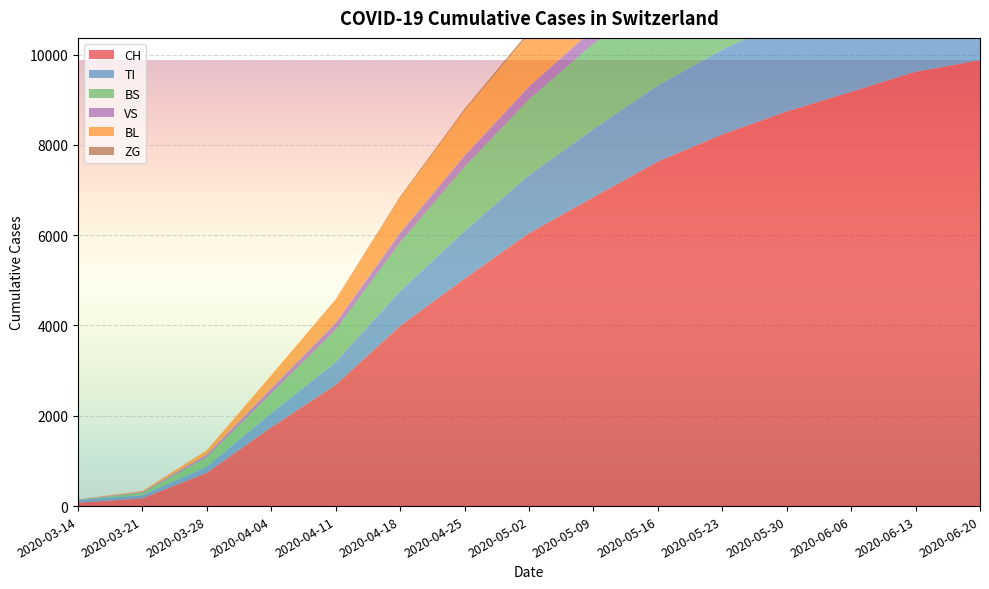

Reading left to right, transcribe all the data shown in this chart.

CH: 2020-03-14=76	2020-03-21=172	2020-03-28=736	2020-04-04=1742	2020-04-11=2680	2020-04-18=3986	2020-04-25=5033	2020-05-02=6041	2020-05-09=6837	2020-05-16=7627	2020-05-23=8229	2020-05-30=8738	2020-06-06=9173	2020-06-13=9618	2020-06-20=9876
TI: 2020-03-14=61	2020-03-21=68	2020-03-28=136	2020-04-04=314	2020-04-11=507	2020-04-18=771	2020-04-25=1056	2020-05-02=1282	2020-05-09=1510	2020-05-16=1686	2020-05-23=1876	2020-05-30=2039	2020-06-06=2165	2020-06-13=2269	2020-06-20=2375
BS: 2020-03-14=4	2020-03-21=57	2020-03-28=211	2020-04-04=434	2020-04-11=714	2020-04-18=1080	2020-04-25=1421	2020-05-02=1682	2020-05-09=1891	2020-05-16=2035	2020-05-23=2174	2020-05-30=2278	2020-06-06=2384	2020-06-13=2484	2020-06-20=2577
VS: 2020-03-14=6	2020-03-21=17	2020-03-28=53	2020-04-04=112	2020-04-11=152	2020-04-18=210	2020-04-25=248	2020-05-02=284	2020-05-09=323	2020-05-16=355	2020-05-23=381	2020-05-30=405	2020-06-06=432	2020-06-13=451	2020-06-20=476
BL: 2020-03-14=2	2020-03-21=21	2020-03-28=100	2020-04-04=298	2020-04-11=514	2020-04-18=779	2020-04-25=1001	2020-05-02=1169	2020-05-09=1298	2020-05-16=1421	2020-05-23=1524	2020-05-30=1613	2020-06-06=1690	2020-06-13=1763	2020-06-20=1826
ZG: 2020-03-14=0	2020-03-21=0	2020-03-28=0	2020-04-04=0	2020-04-11=12	2020-04-18=28	2020-04-25=41	2020-05-02=56	2020-05-09=70	2020-05-16=83	2020-05-23=94	2020-05-30=105	2020-06-06=118	2020-06-13=128	2020-06-20=138